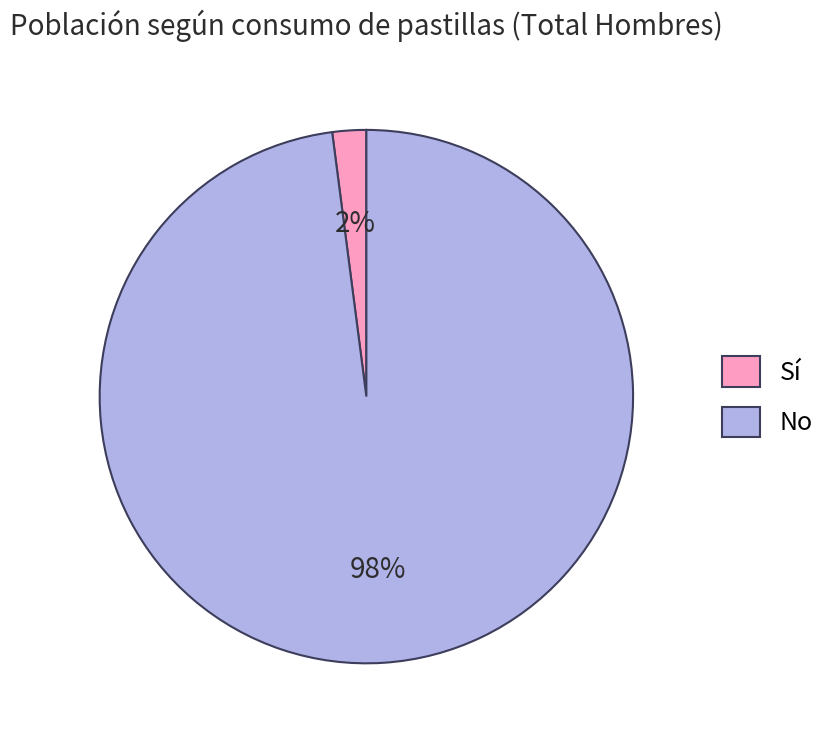

Rank the categories by value from highest to lowest.

No, Sí